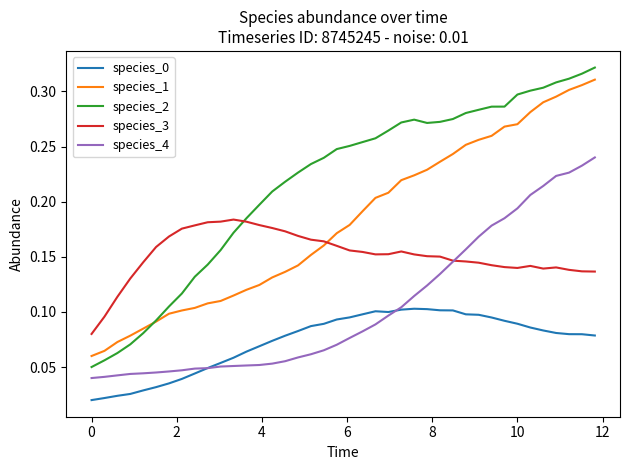

Which series has the widest spread of values?

species_2